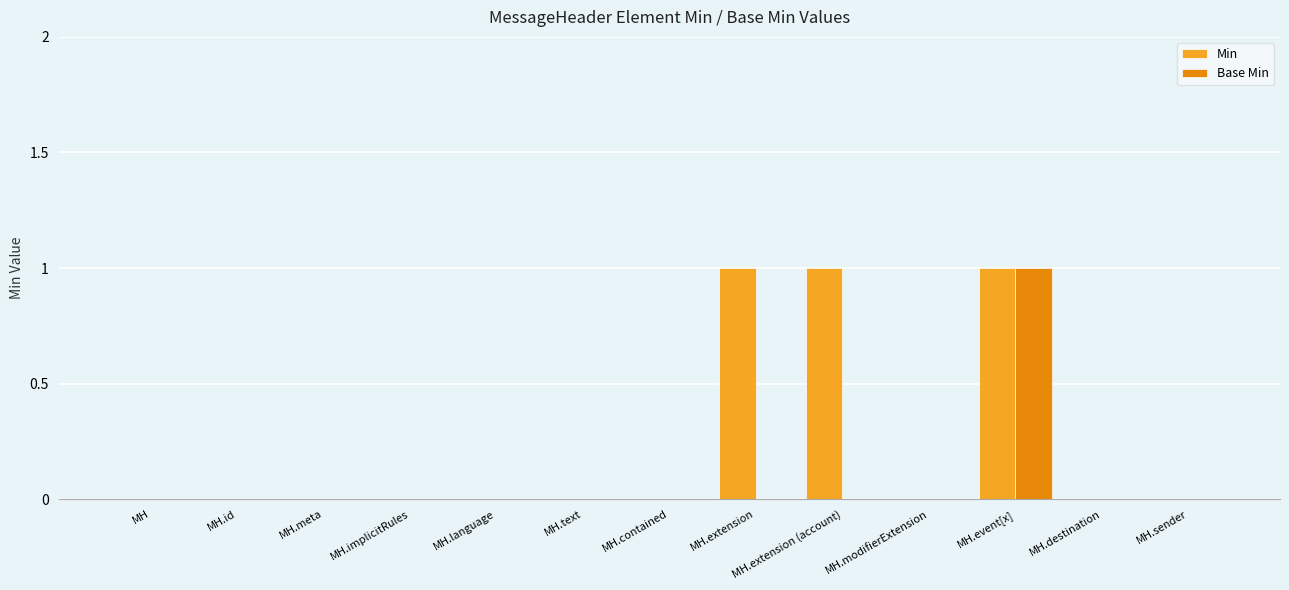

At which category is the sum across all series the highest?

MH.event[x]